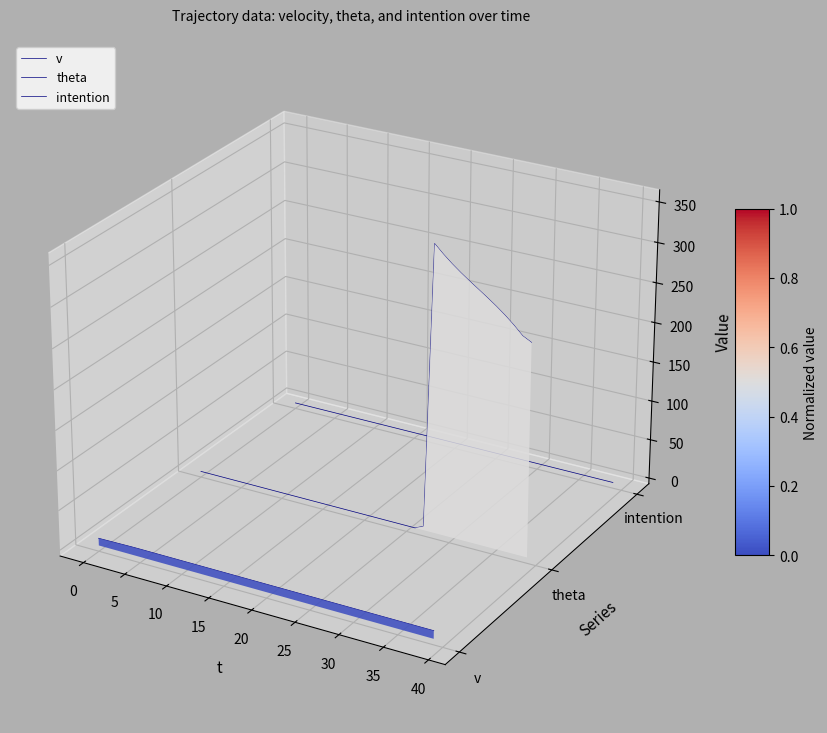

Which series contains the highest Y value?

theta